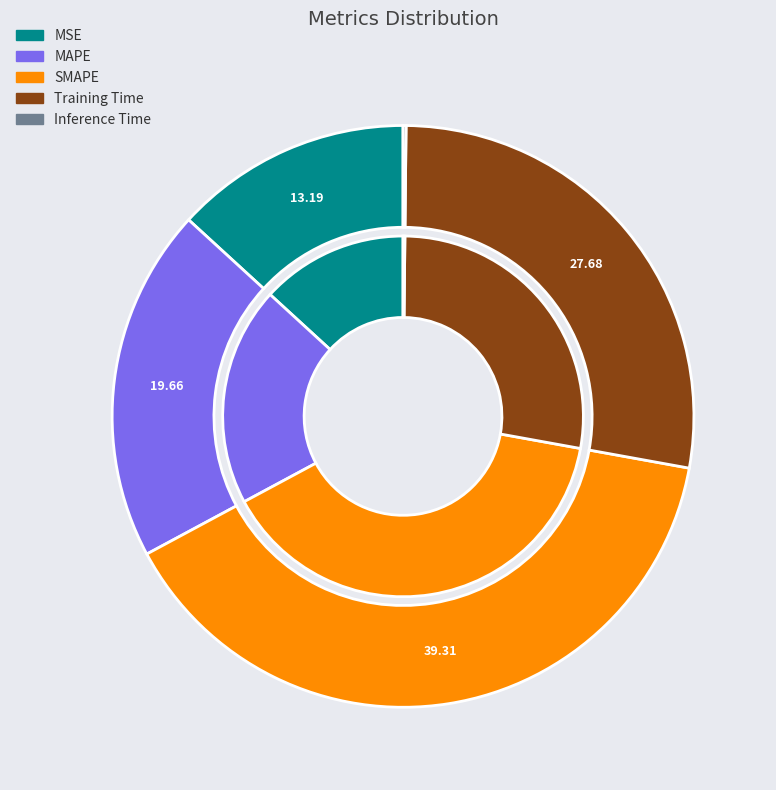

Is there any slice that represents more than half of the pie?

No